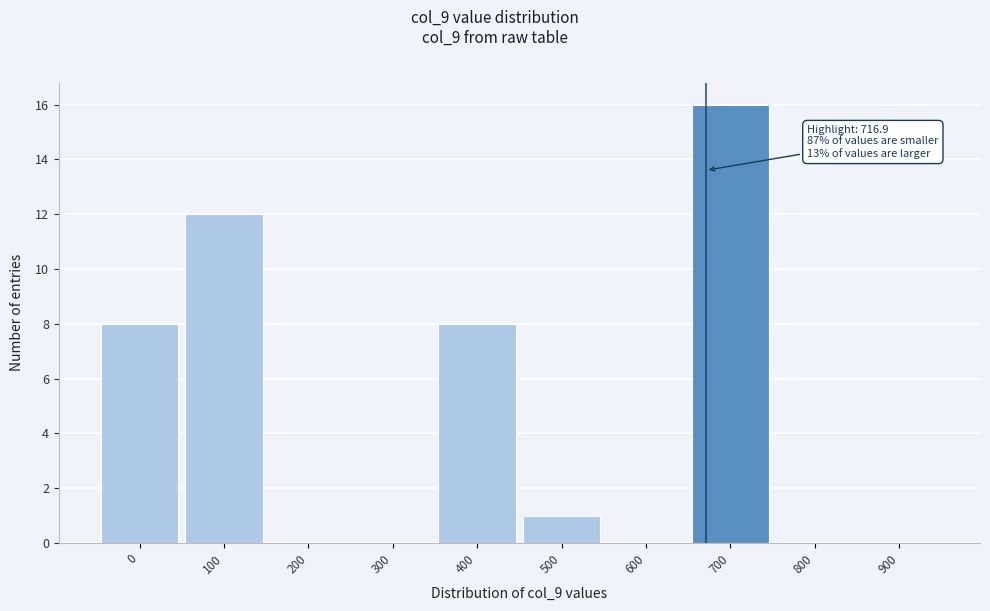

Reading left to right, transcribe all the data shown in this chart.

0=8	100=12	200=0	300=0	400=8	500=1	600=0	700=16	800=0	900=0